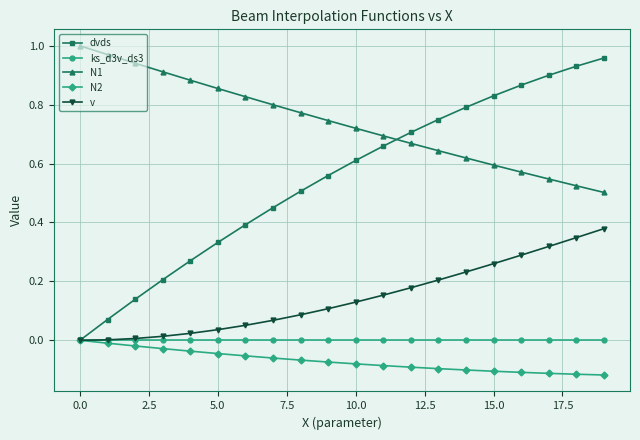

How many data points does each series have?

20